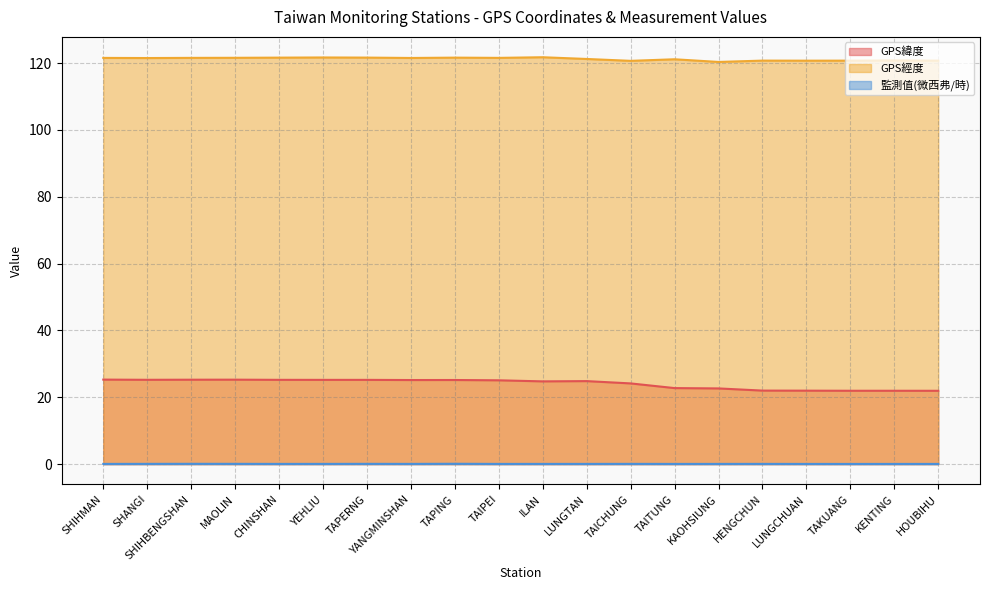

What is the greatest value displayed?

121.8